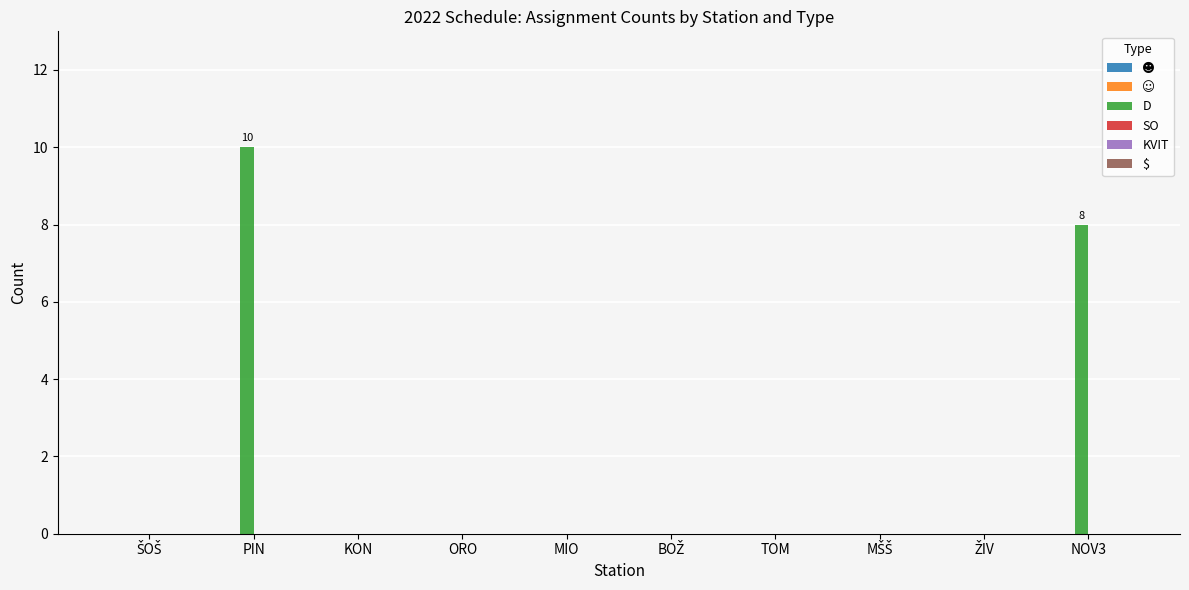

What is the maximum value shown in the chart?

10